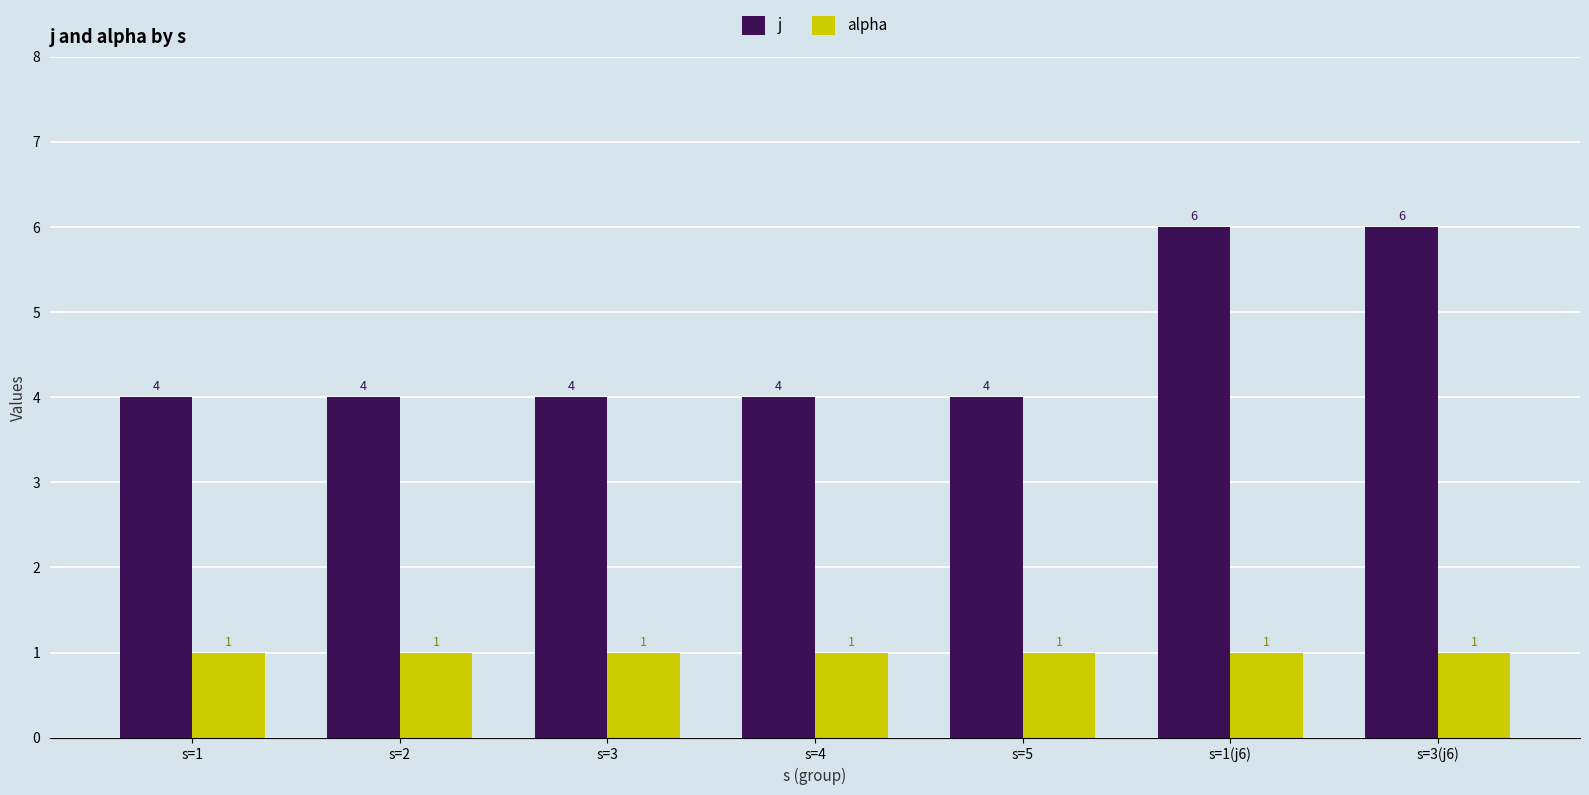

What is the lowest value of the j series?

4